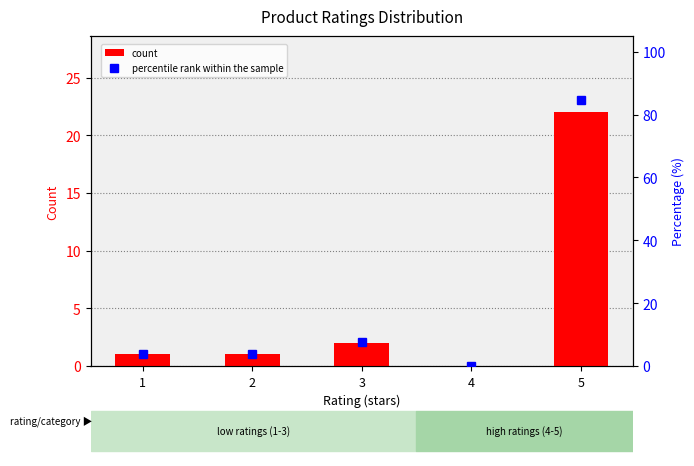

What is the spread (max minus min) of values at 3?

5.7